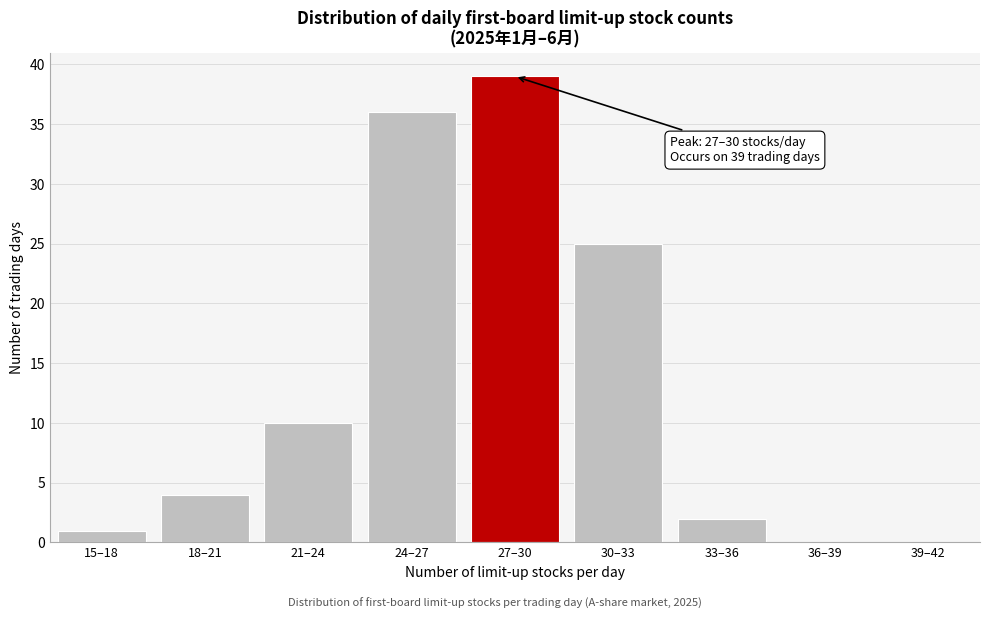

Reading right to left, extract all data points from this chart.

39–42=0	36–39=0	33–36=2	30–33=25	27–30=39	24–27=36	21–24=10	18–21=4	15–18=1